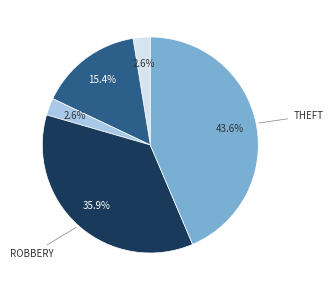

Does any single category account for the majority?

No